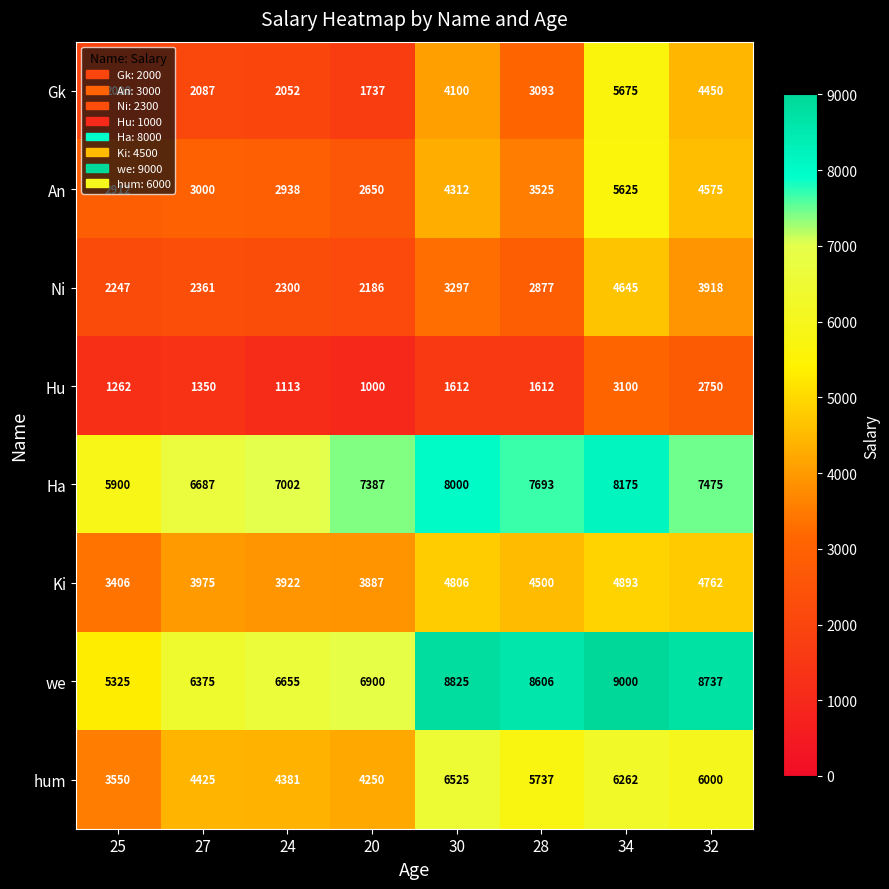

What is the difference between the maximum and minimum values in the hum series?

2975